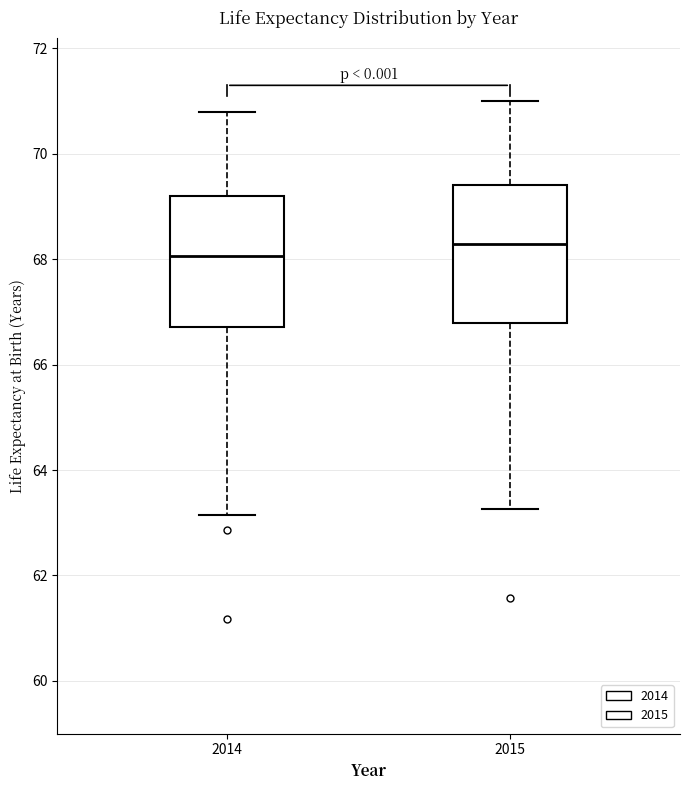

Where does the lower whisker of the box at x = 2014 end on the y-axis? The values are not printed on the chart, so give them approximately, as read against the axis.

63.2